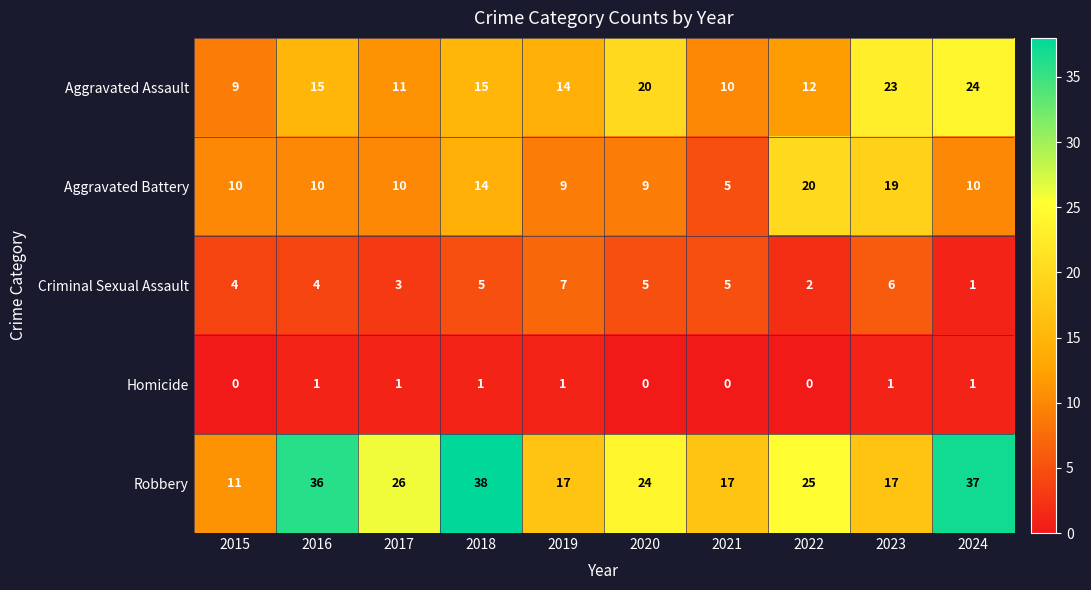

Which series changed the most between 2016 and 2019?

Robbery